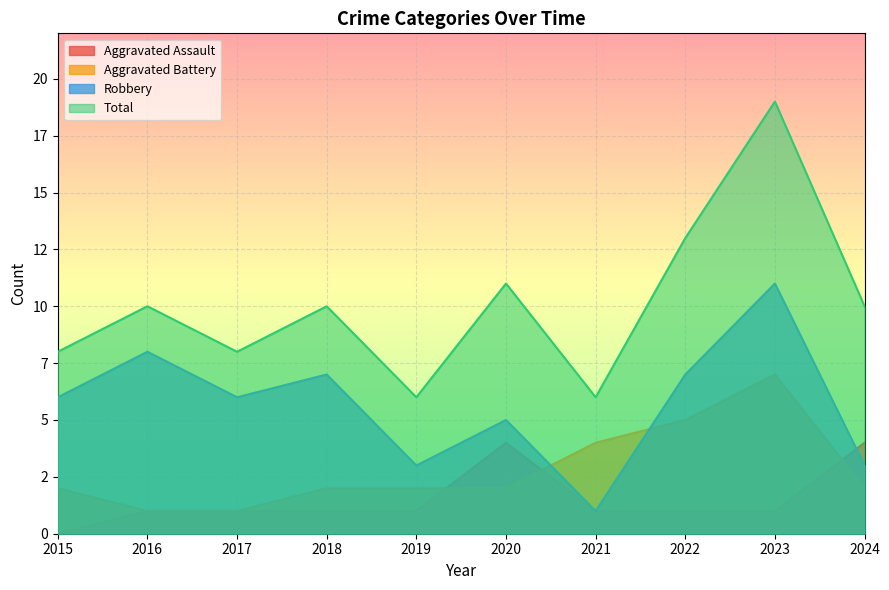

Count the number of data series in this chart.

4